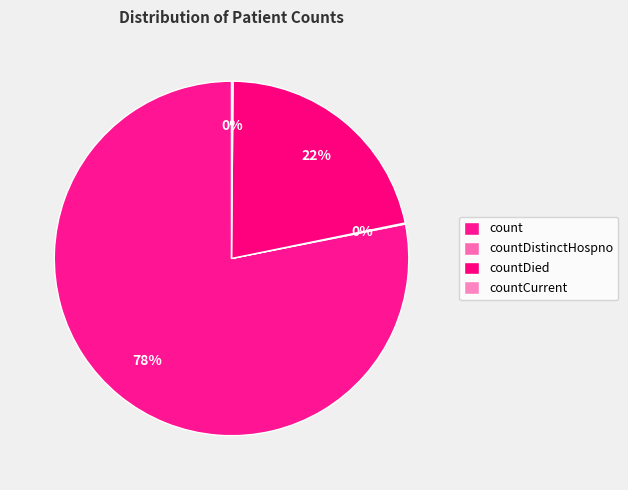

What is the majority slice?

count